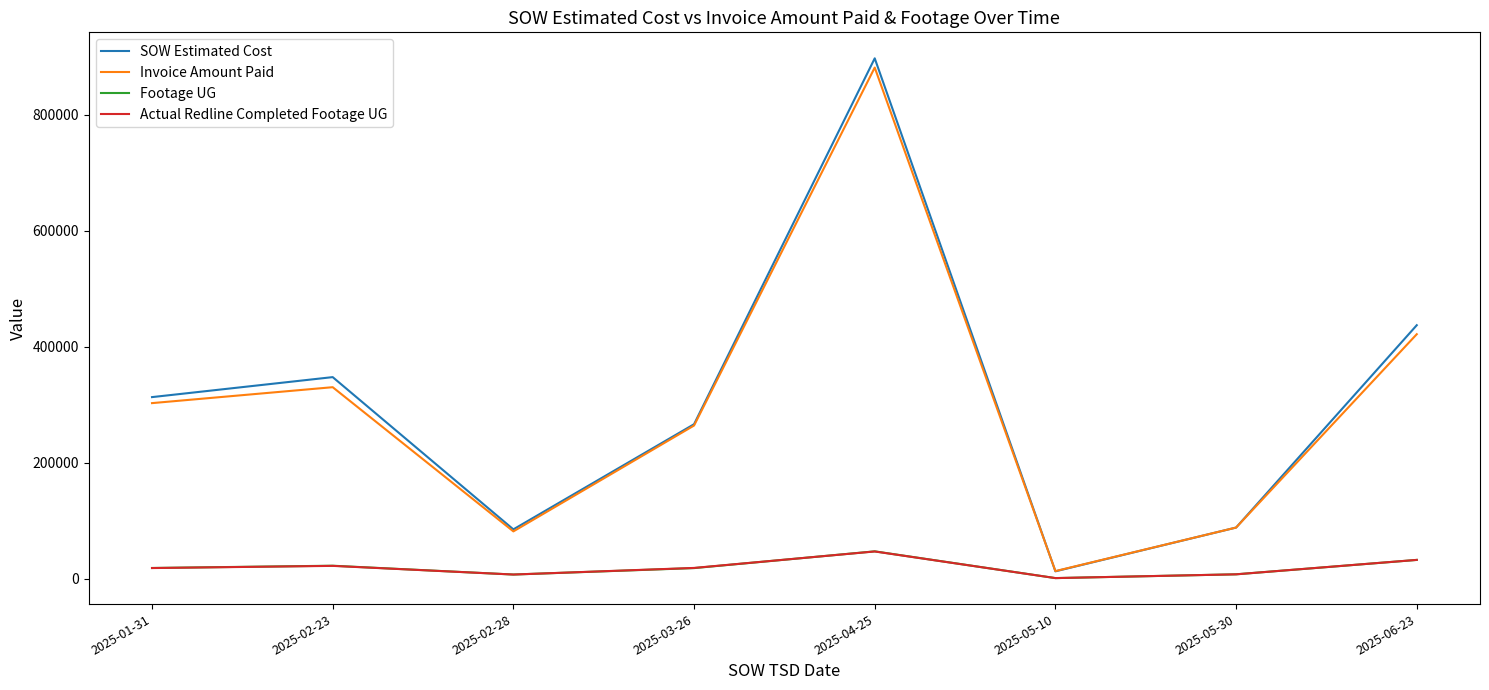

How many lines are shown in the chart?

4